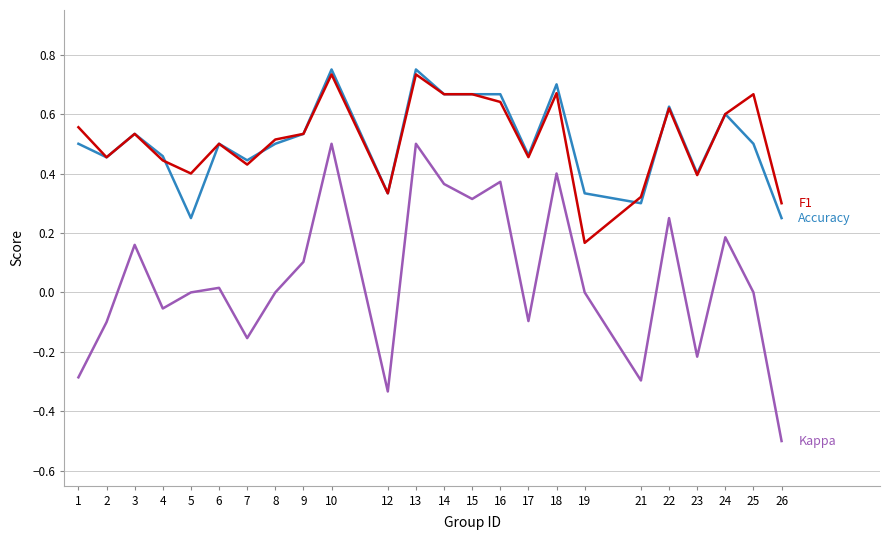

What is the minimum value shown in the chart?

-0.5